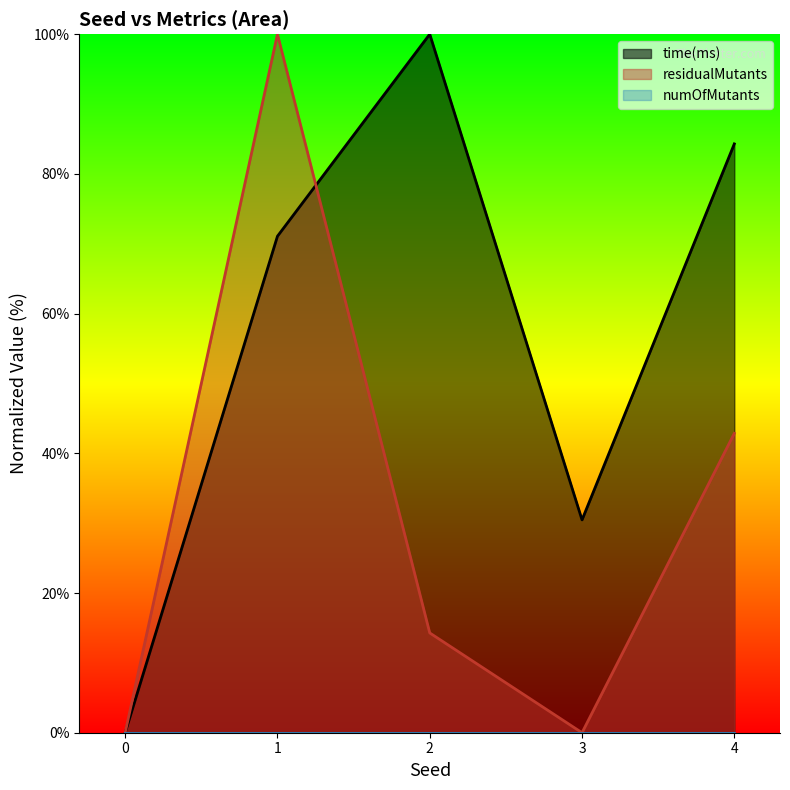

How many interior local peaks does the time(ms) series have?

1